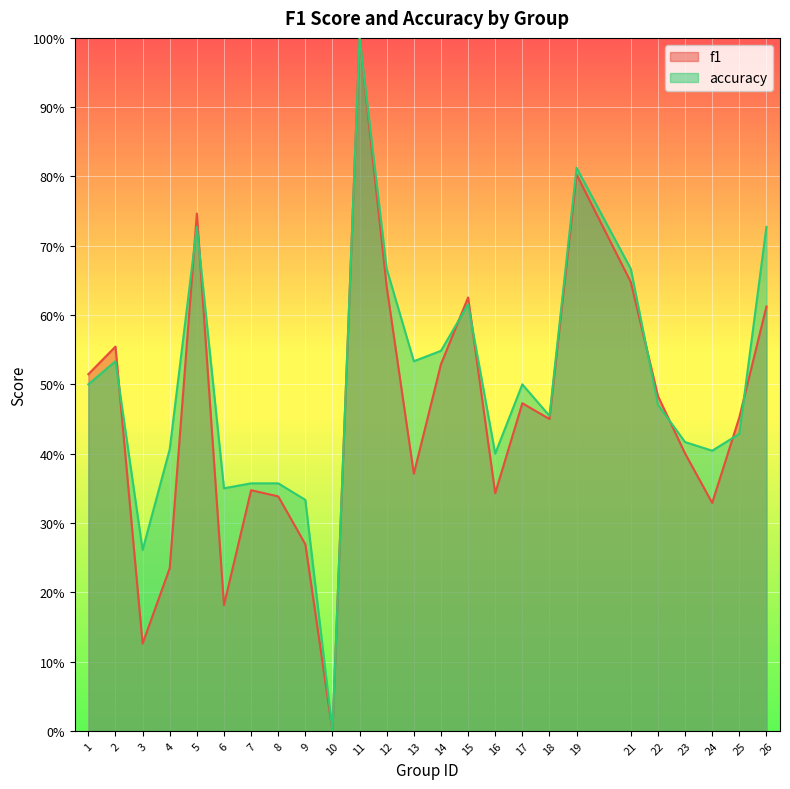

What is the difference between the maximum and minimum values in the f1 series?

1.0